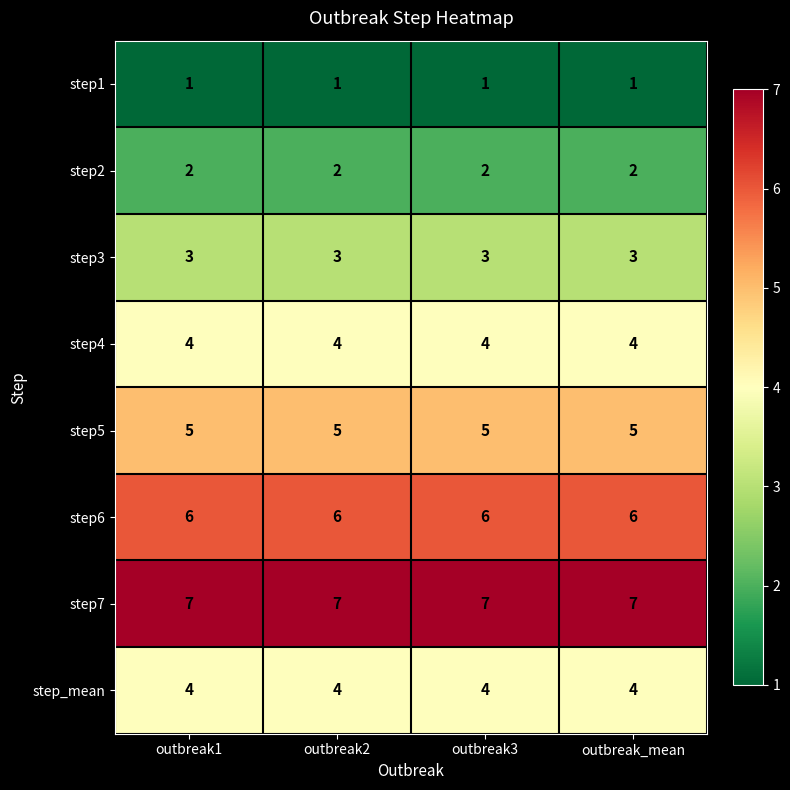

What is the average value of the step7 series?

7